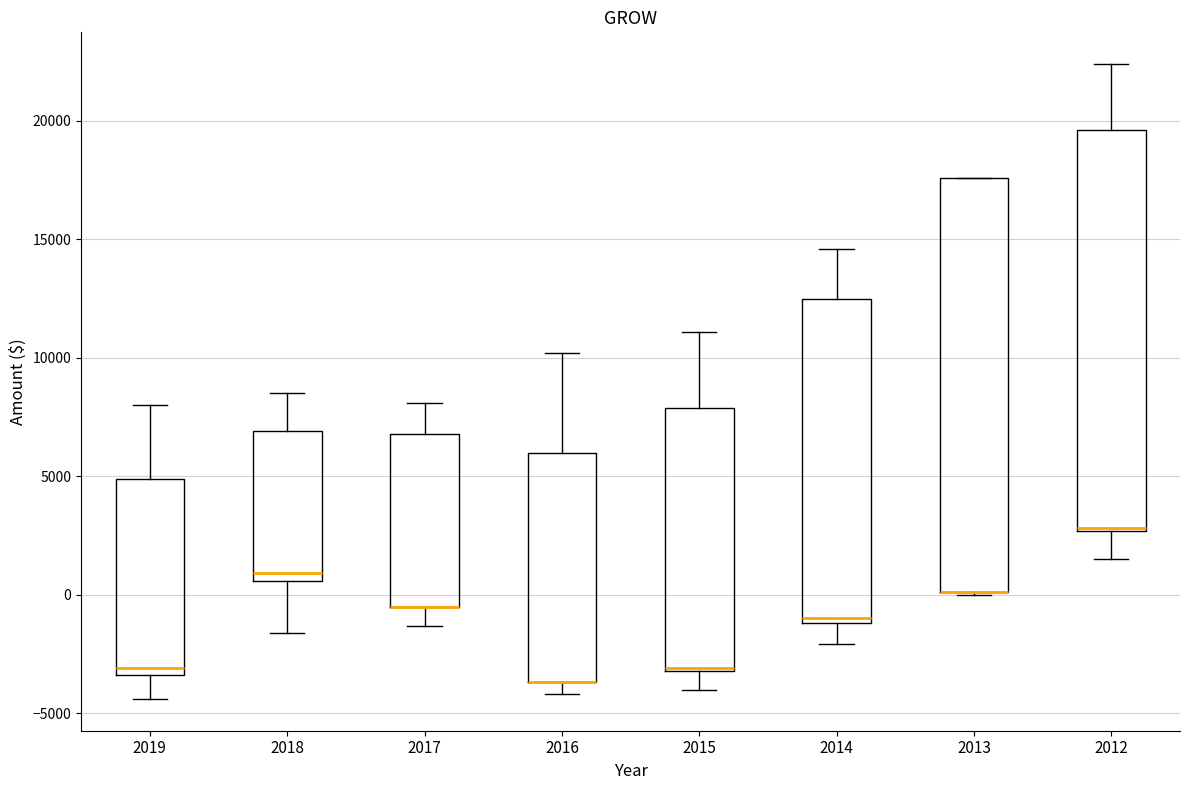

Where is the lower edge of the box at x = 2018 on the y-axis? The values are not printed on the chart, so give them approximately, as read against the axis.

500